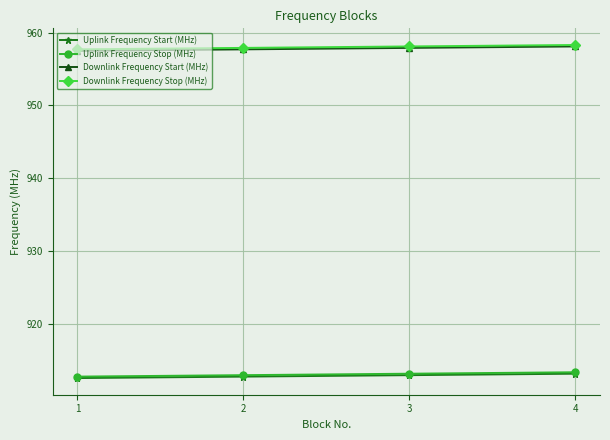

Is the value of Uplink Frequency Stop (MHz) at 2 greater than the value of Downlink Frequency Stop (MHz) at 1?

No